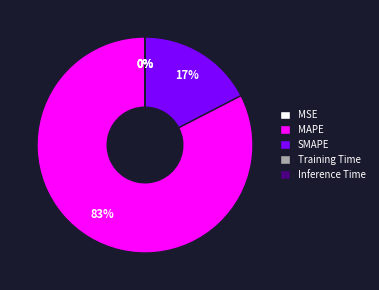

To the nearest percent, what is the average slice percentage?

20%